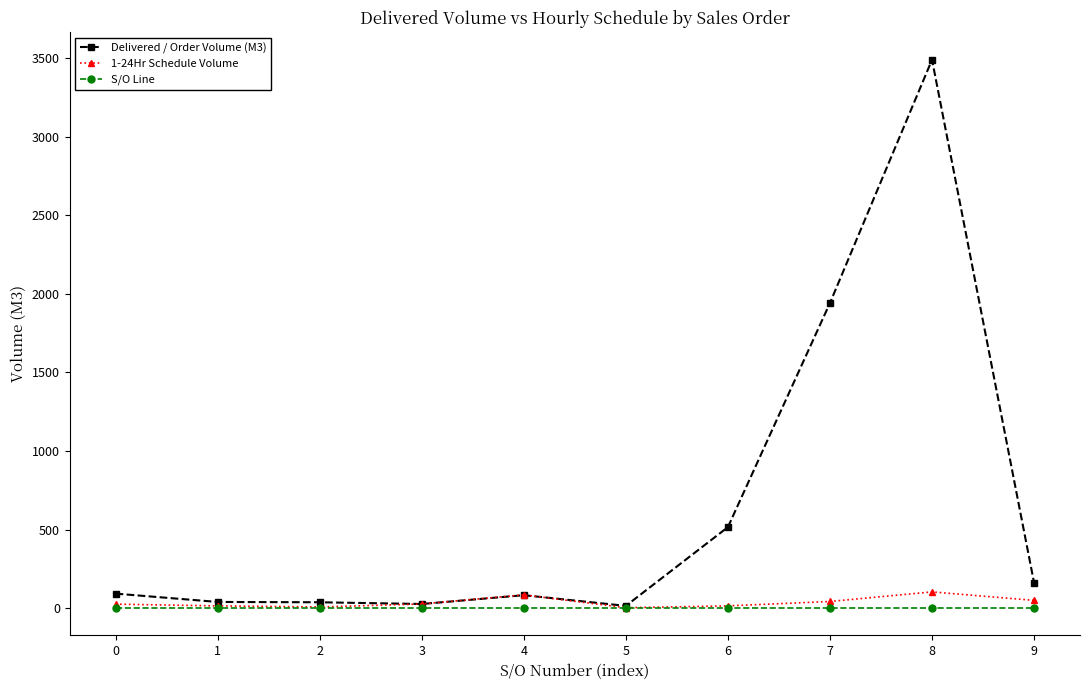

What is the maximum value shown in the chart?

3490.5